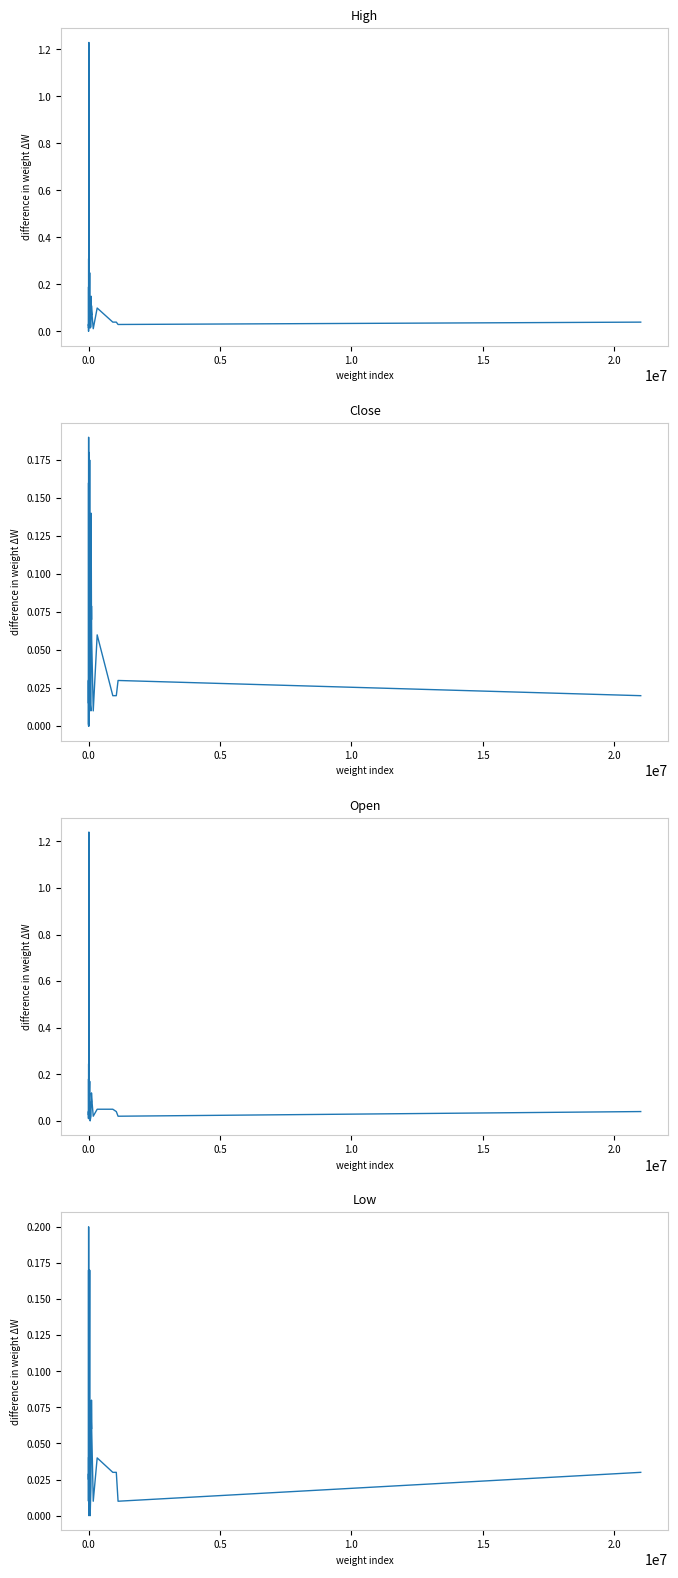

The Low series shows 0.1 at 32. True or false?

False